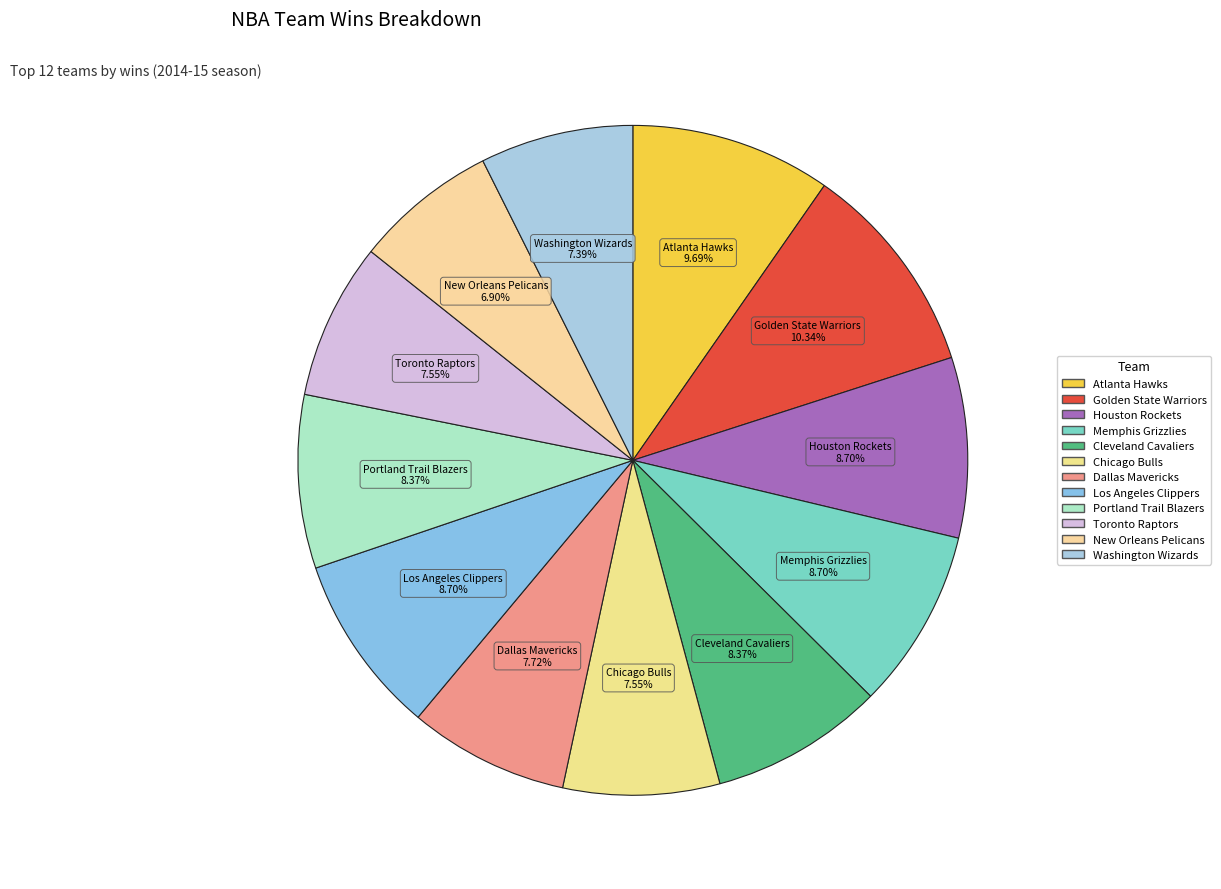

Combined, what portion of the pie is Portland Trail Blazers and Houston Rockets?

17.1%